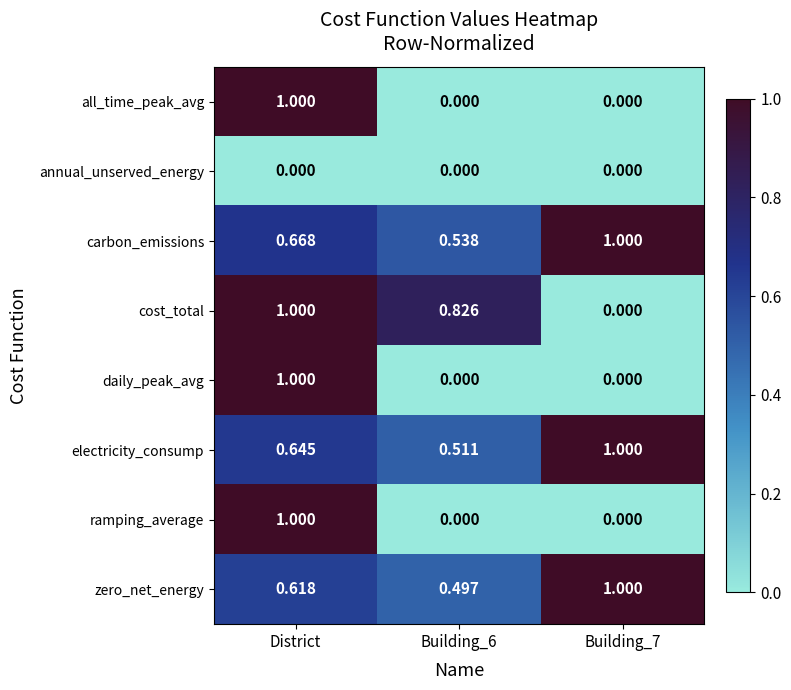

What is the total value across all series at Building_7?

3.0